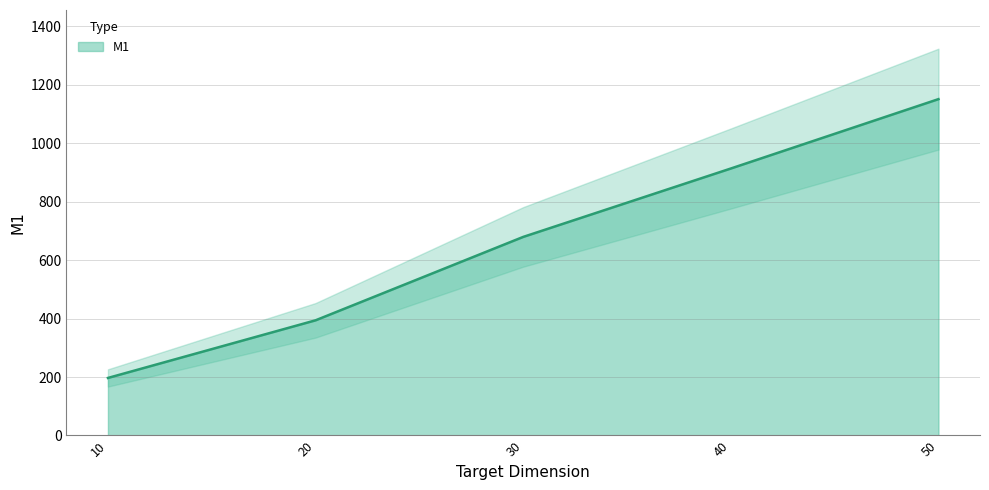

Reading right to left, transcribe all the data shown in this chart.

50=1151.3	40=913.9	30=679.7	20=394.2	10=197.0